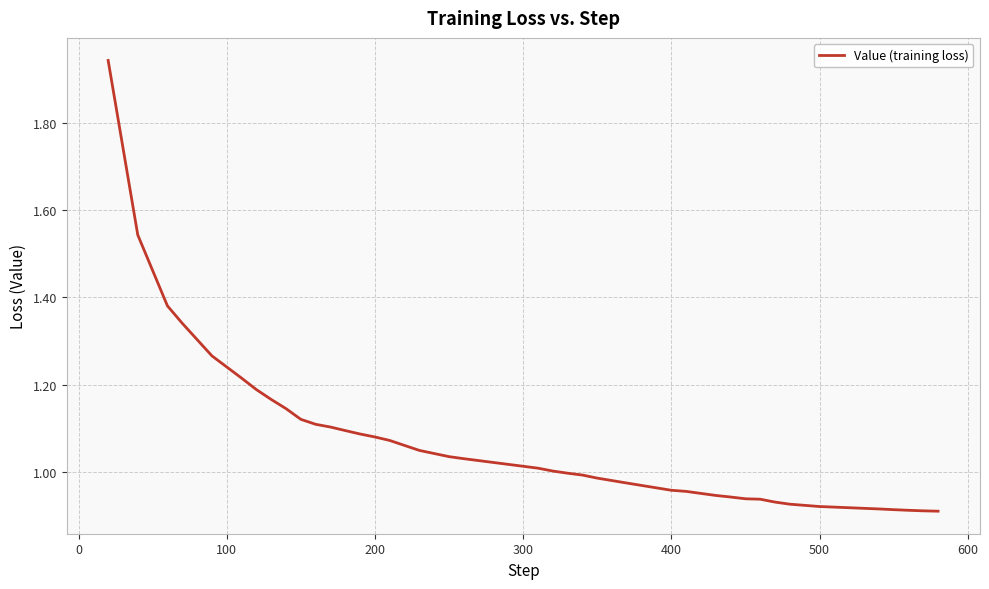

What is the difference between the maximum and minimum values?

1.0